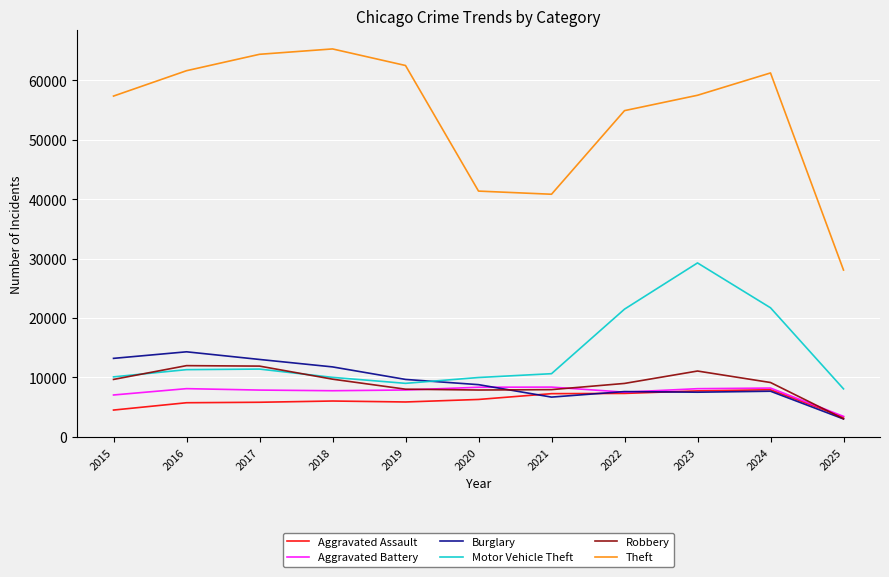

At which label does Burglary reach its minimum?

2025